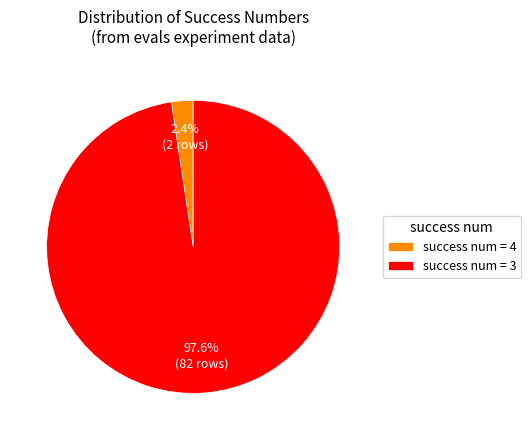

How many segments does this pie chart have?

2